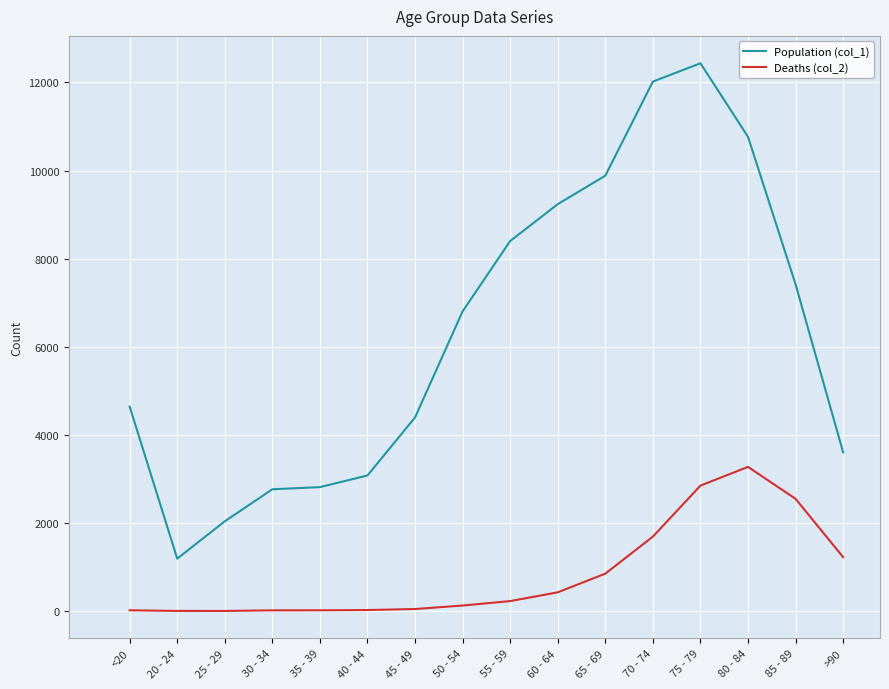

At which label does Deaths (col_2) reach its peak?

80 - 84